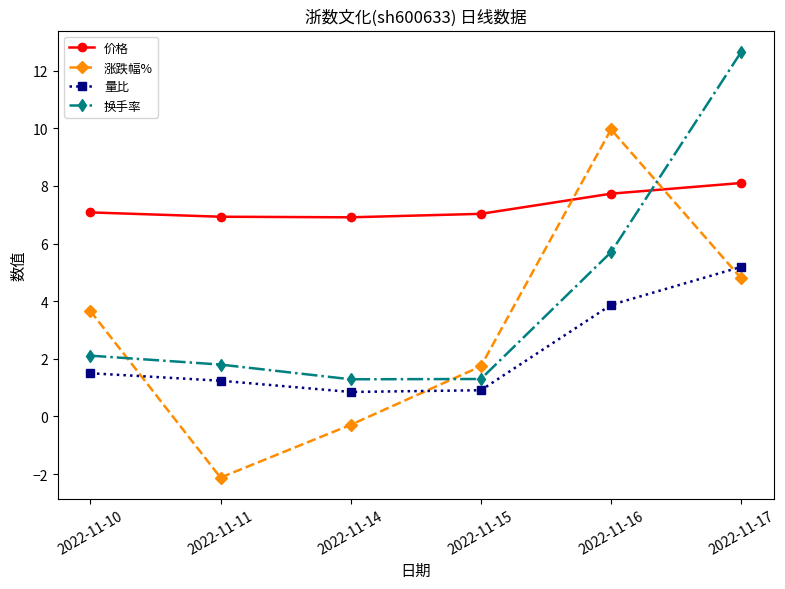

What is the spread (max minus min) of values at 2022-11-16?

6.1